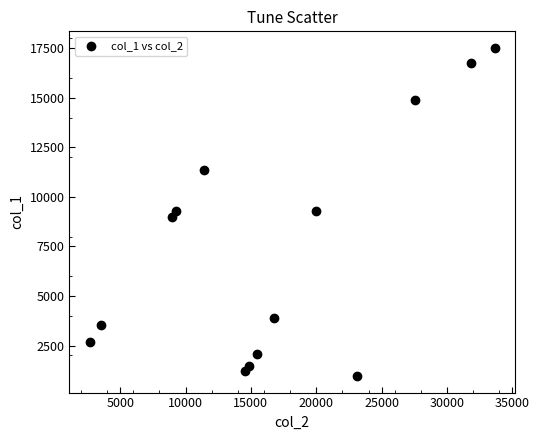

What is the range of Y values (max minus min)?

16566